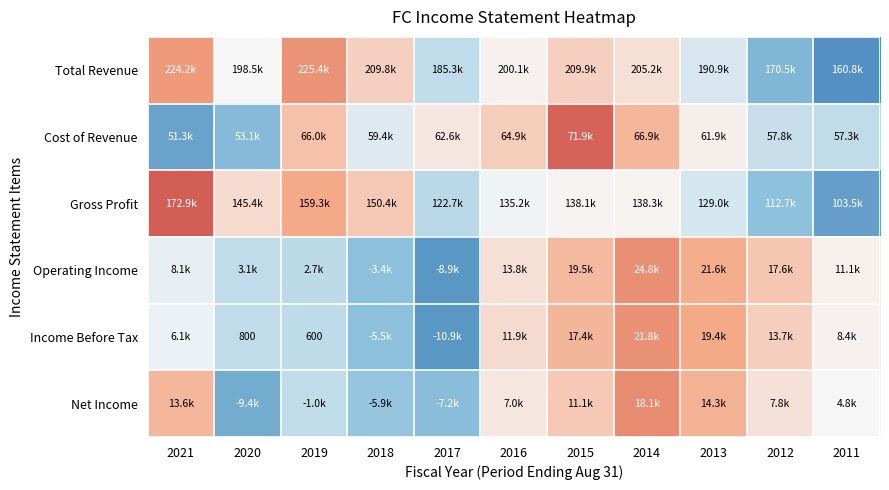

Which series has the largest range (max minus min)?

Gross Profit